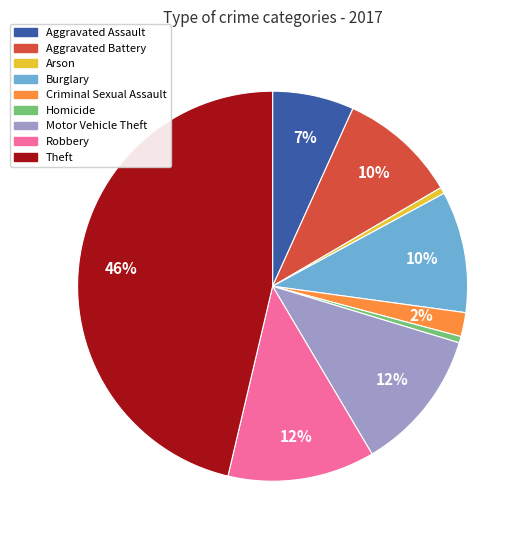

To the nearest percent, what portion does Motor Vehicle Theft represent?

12%